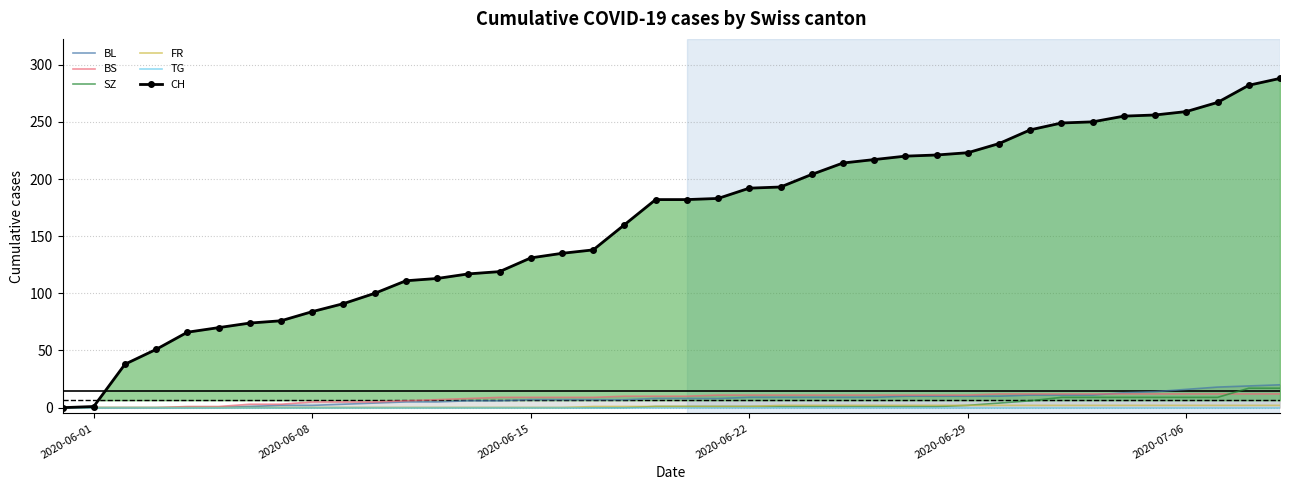

Reading left to right, what are all the values shown in this chart?

BL: 0	0	0	0	0	0	1	2	2	3	4	5	5	6	6	7	7	7	7	8	8	8	9	9	9	9	9	10	10	10	10	11	11	11	13	14	16	18	19	20
BS: 0	0	0	0	1	1	3	3	5	5	5	6	7	8	9	9	9	9	10	10	10	11	11	11	11	11	11	11	11	11	12	12	12	12	12	12	12	12	12	12
SZ: 0	0	0	0	0	0	0	0	0	0	0	0	0	0	0	0	0	0	0	1	1	1	1	1	1	1	1	1	1	2	4	6	9	9	9	9	9	9	17	17
FR: 0	0	0	0	0	0	0	0	0	0	0	0	0	0	0	0	0	1	1	1	1	1	1	2	2	2	2	2	2	2	2	2	2	2	2	2	2	2	2	2
TG: 0	0	0	0	0	0	0	0	0	0	0	0	0	0	0	0	0	0	0	0	0	0	0	0	0	0	0	0	0	0	0	0	0	0	0	0	0	0	0	0
CH: 0	1	38	51	66	70	74	76	84	91	100	111	113	117	119	131	135	138	160	182	182	183	192	193	204	214	217	220	221	223	231	243	249	250	255	256	259	267	282	288